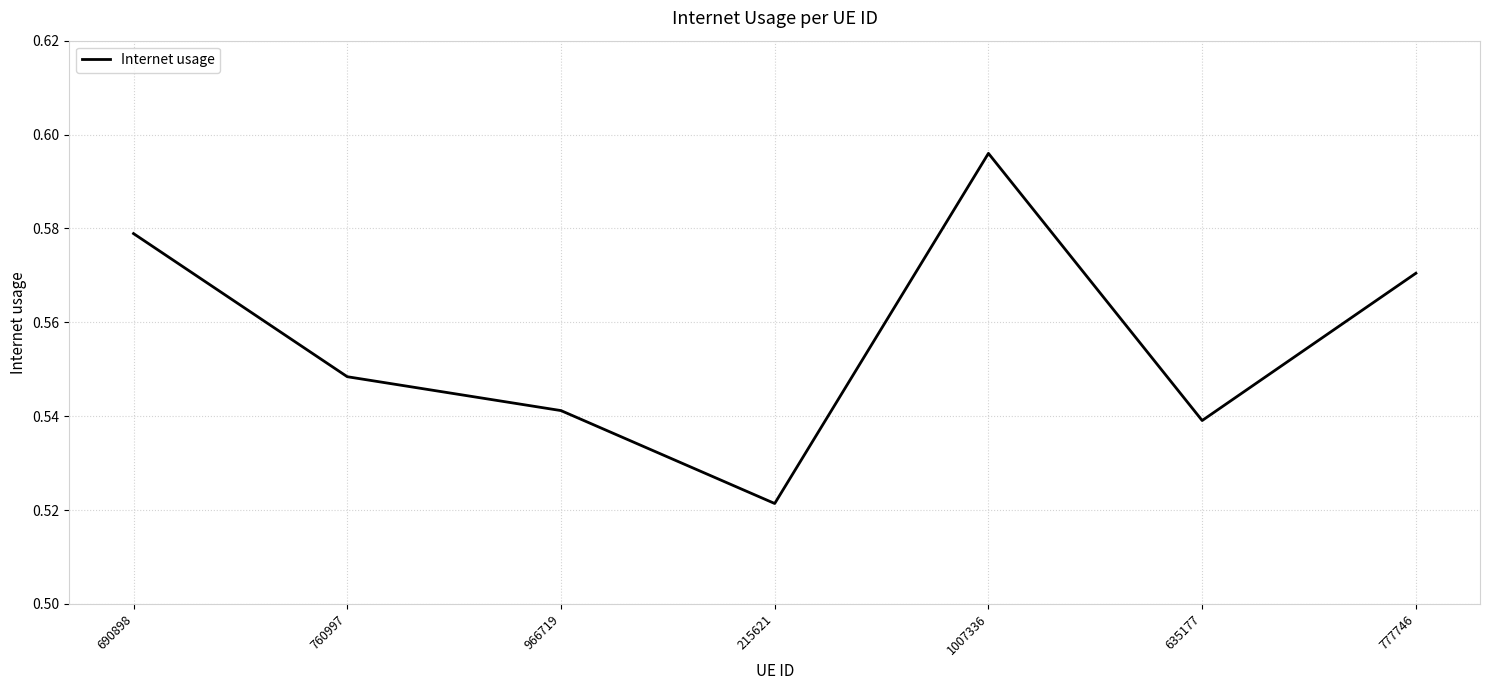

True or false: the data shows 0.7 at 215621.

False